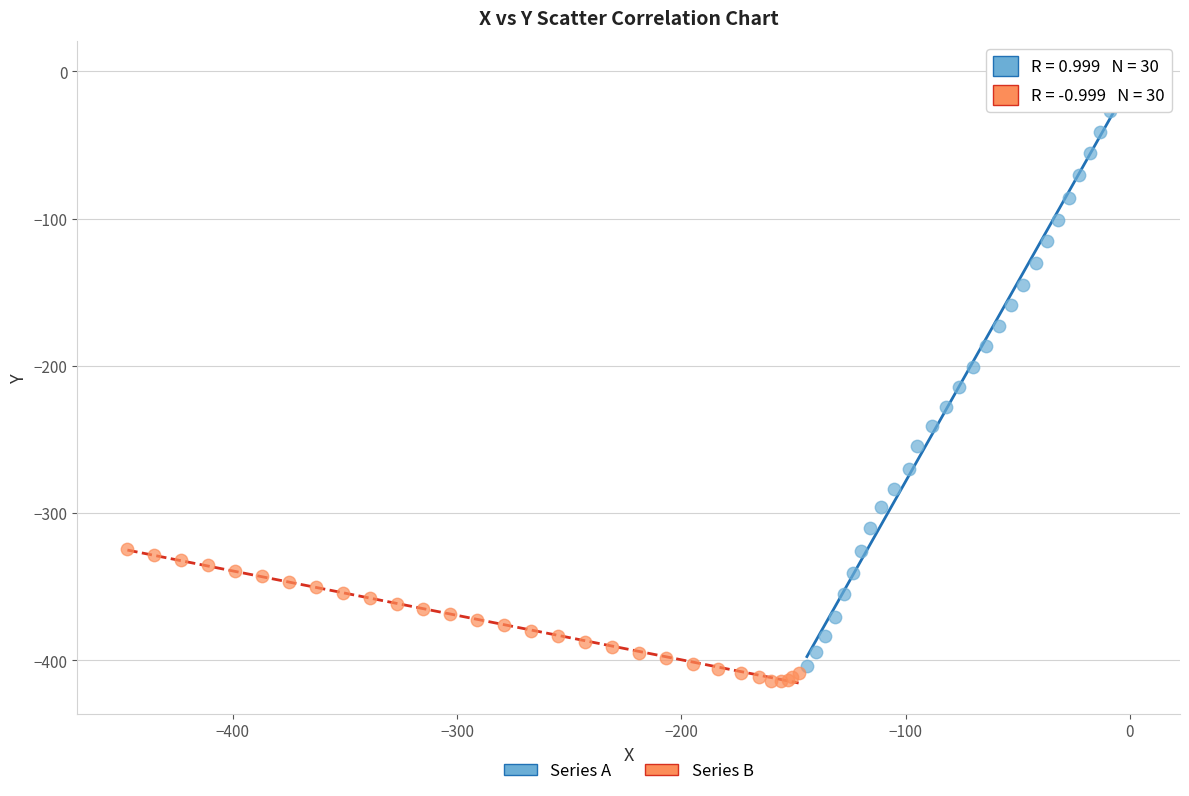

Which series has the widest spread of Y values?

Series A